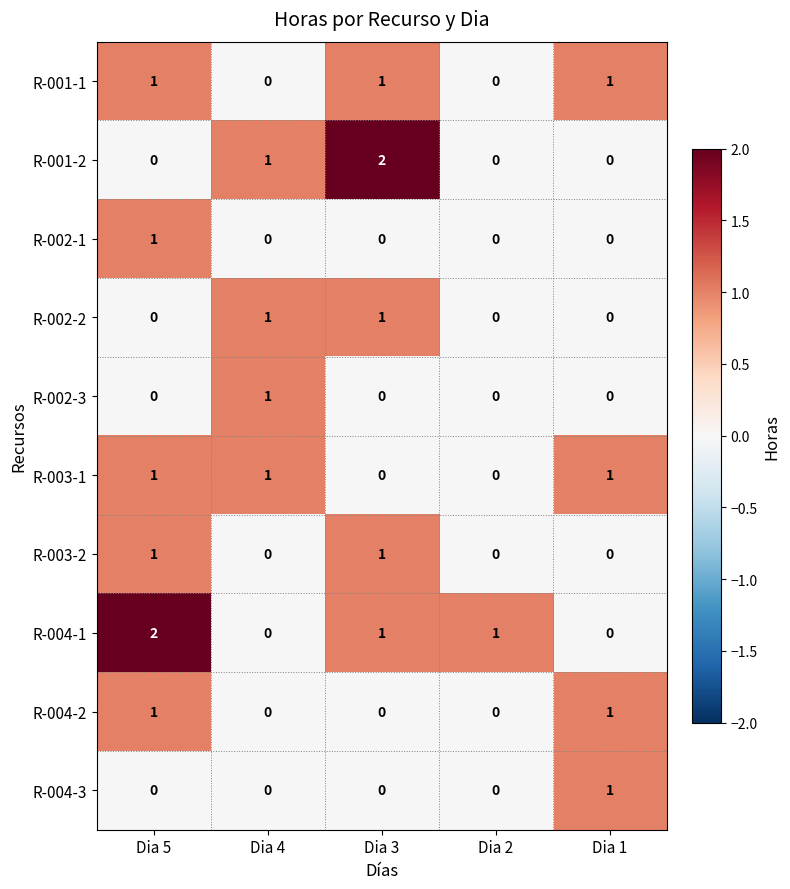

How many R-002-3 values are between 0 and 1?

5